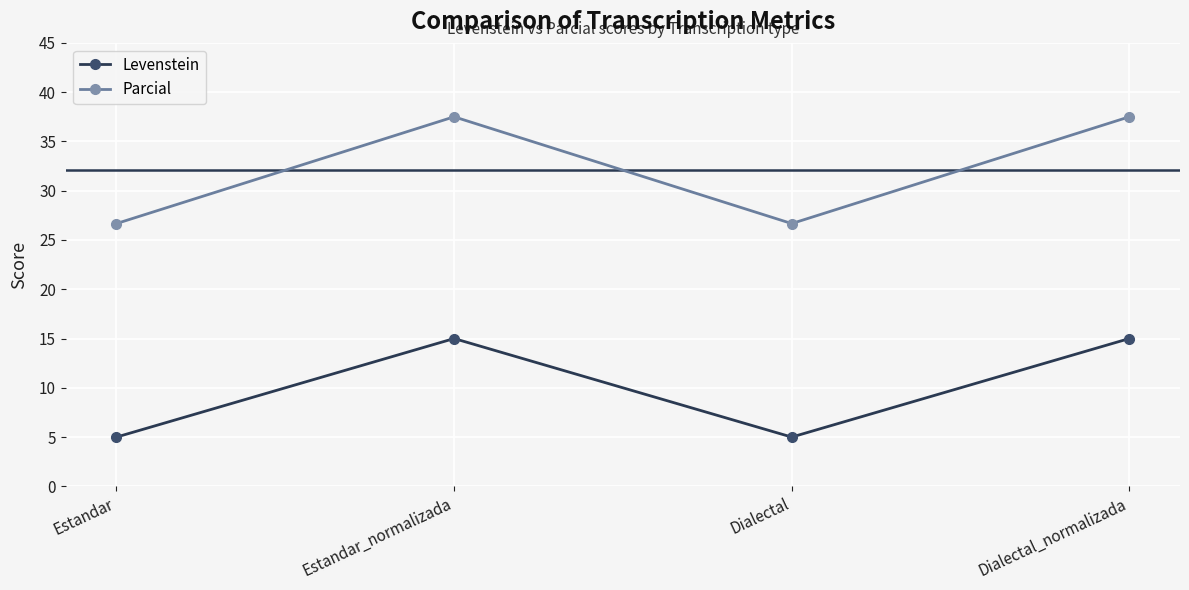

What is the sum of the Levenstein values at Estandar and Estandar_normalizada?

20.0